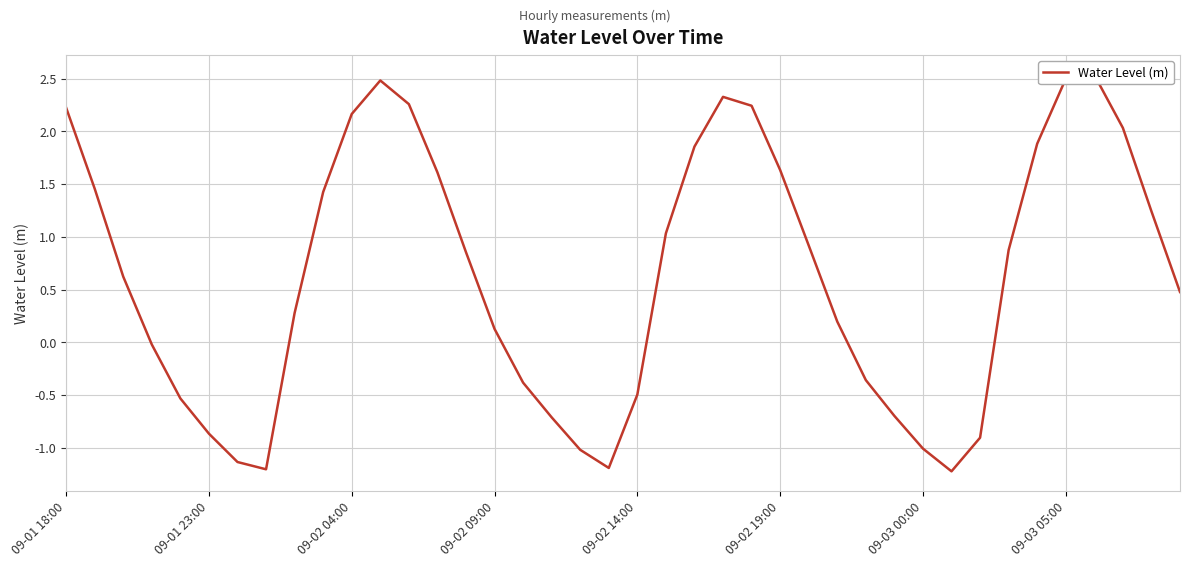

What value does the data have at 09-01 18:00?

2.2